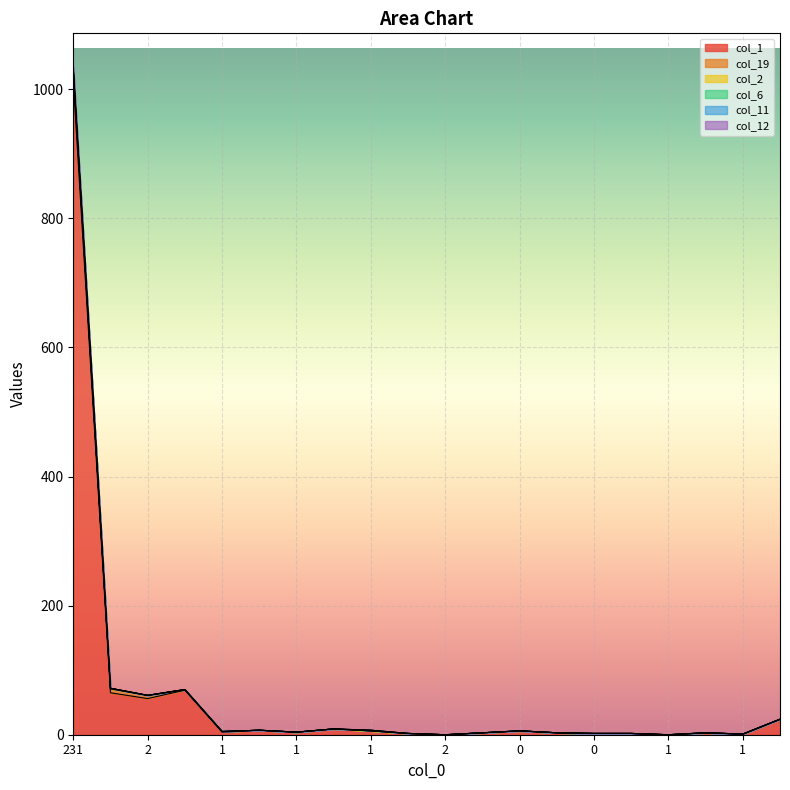

Which category has the highest value across all series?

231